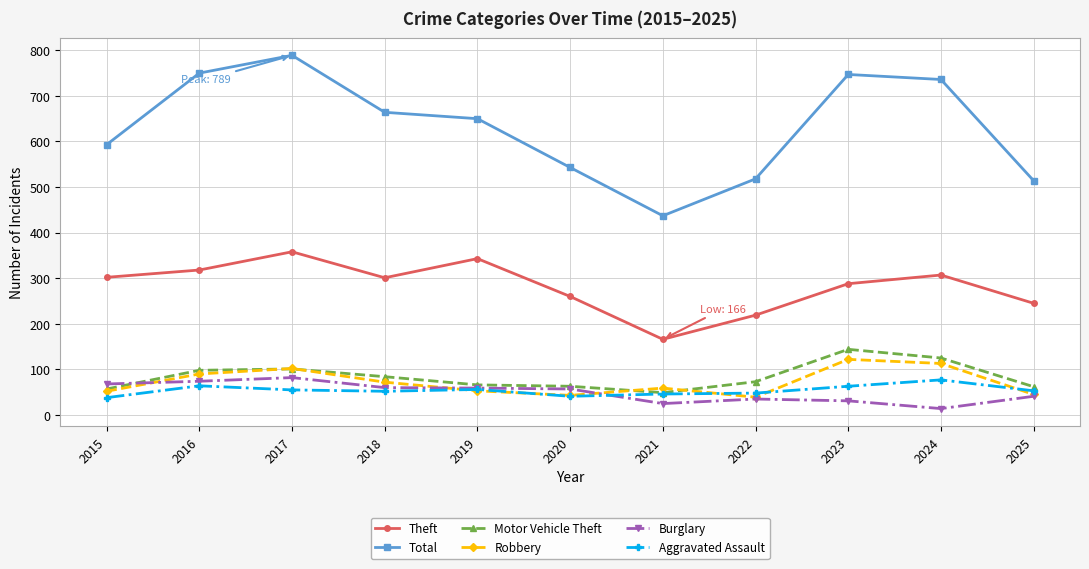

Is this an area chart (filled region under the line)?

No